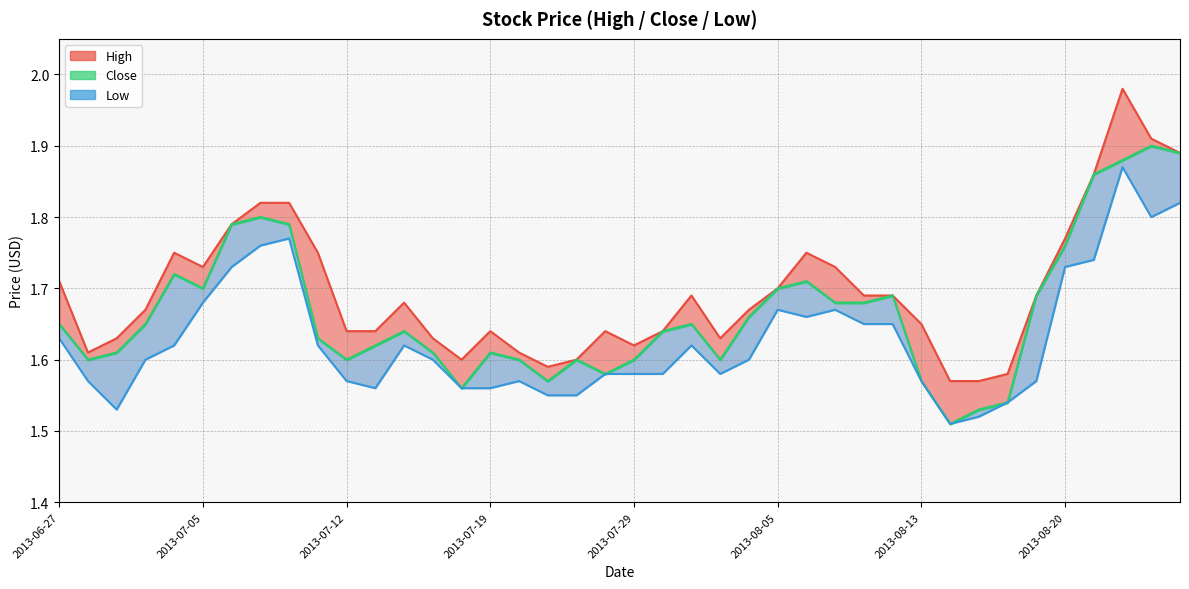

What is the difference between the second highest and second lowest values in the High series?

0.3